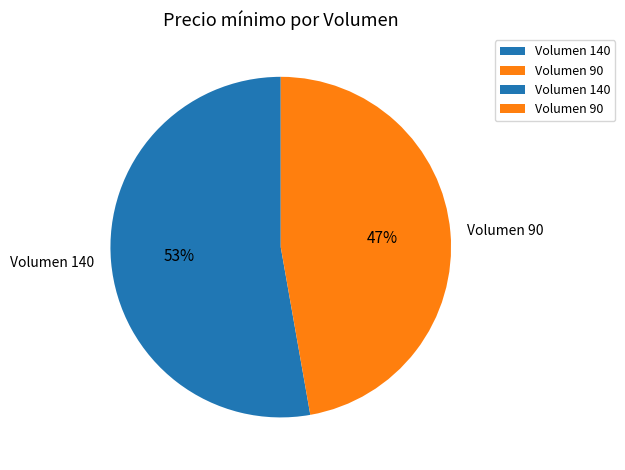

To the nearest percent, what is the difference between the Volumen 140 and Volumen 90 slice percentages?

6%